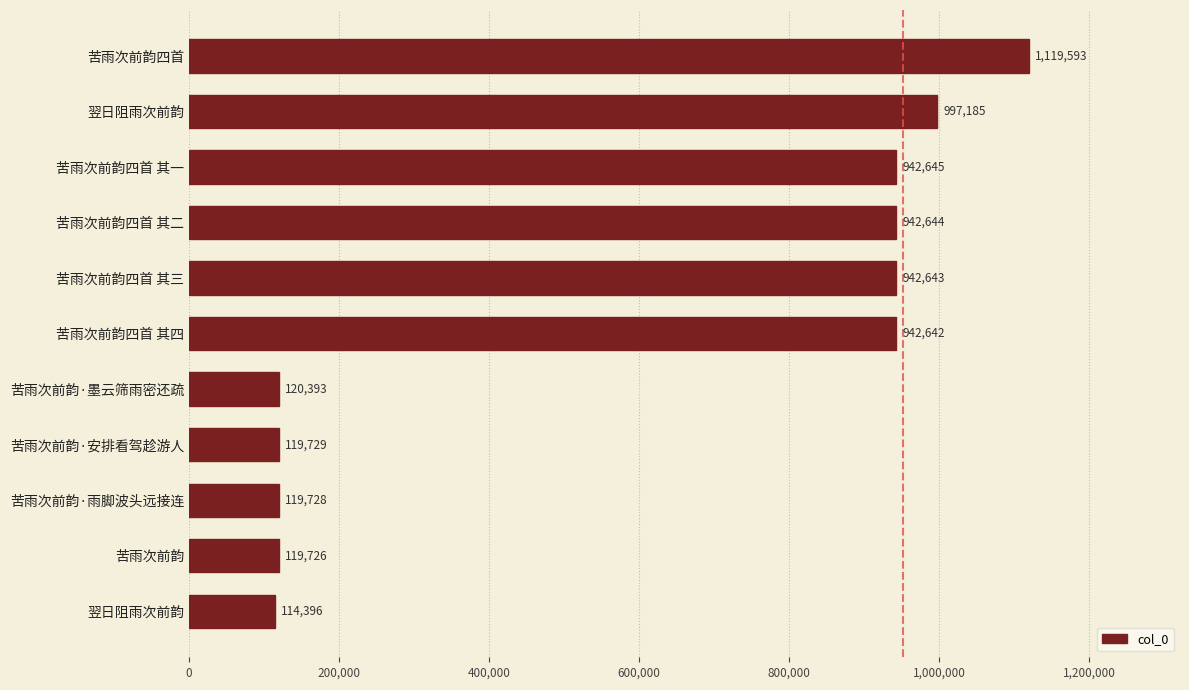

Count the number of categories in the chart.

11